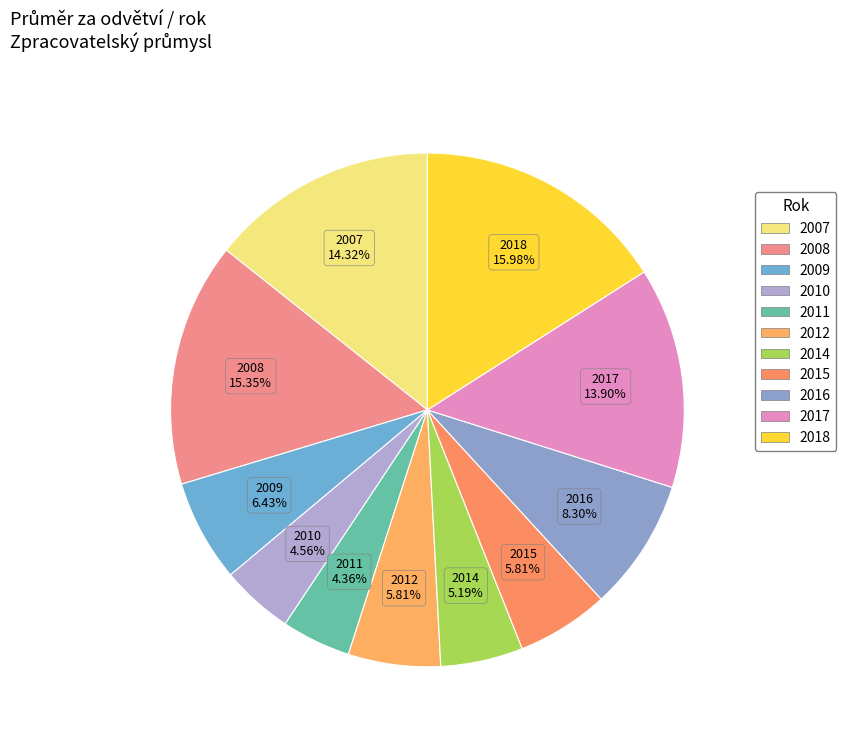

Rank the categories by value from highest to lowest.

2018, 2008, 2007, 2017, 2016, 2009, 2012, 2015, 2014, 2010, 2011